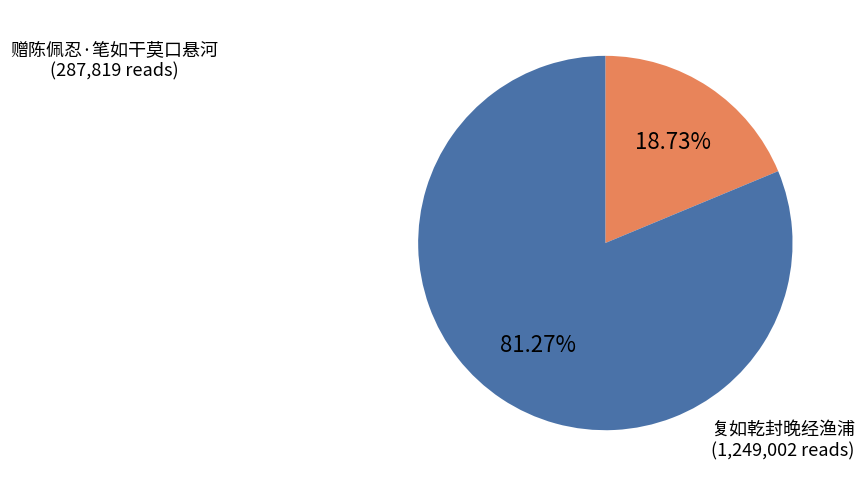

Is there a majority slice in this chart?

Yes